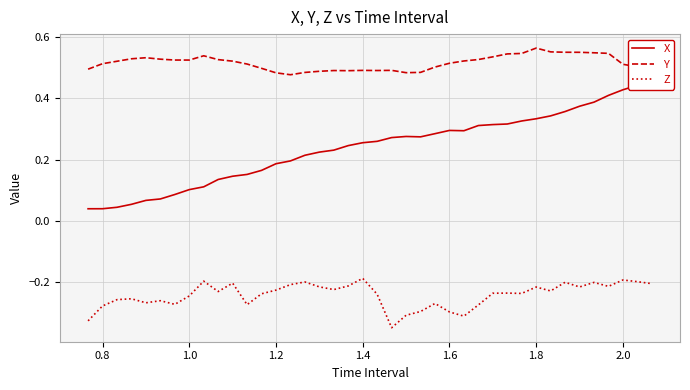

Which series has the largest total across all categories?

Y